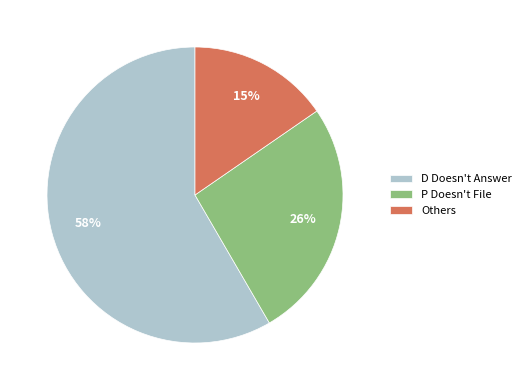

To the nearest percent, what is the difference between the largest and smallest slice percentages?

43%